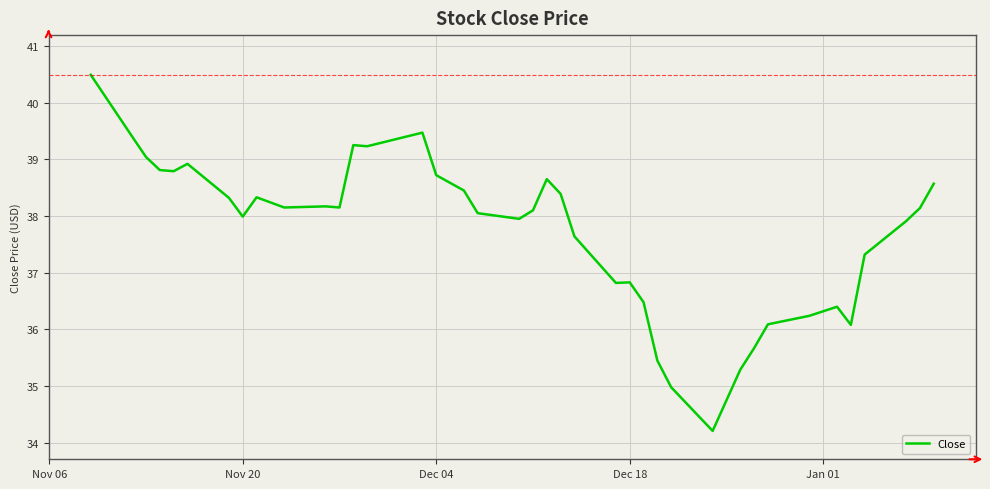

How many lines are shown in the chart?

1